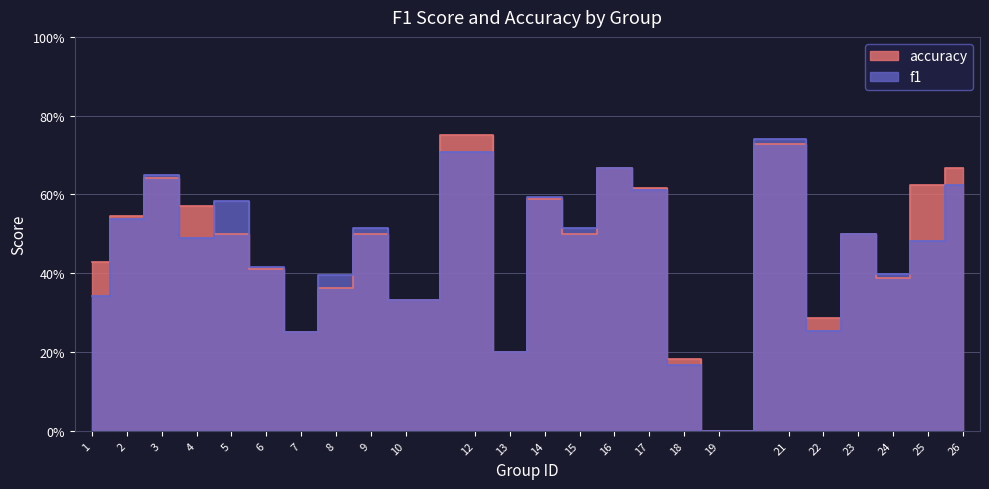

What are all the series names shown in the legend?

f1, accuracy